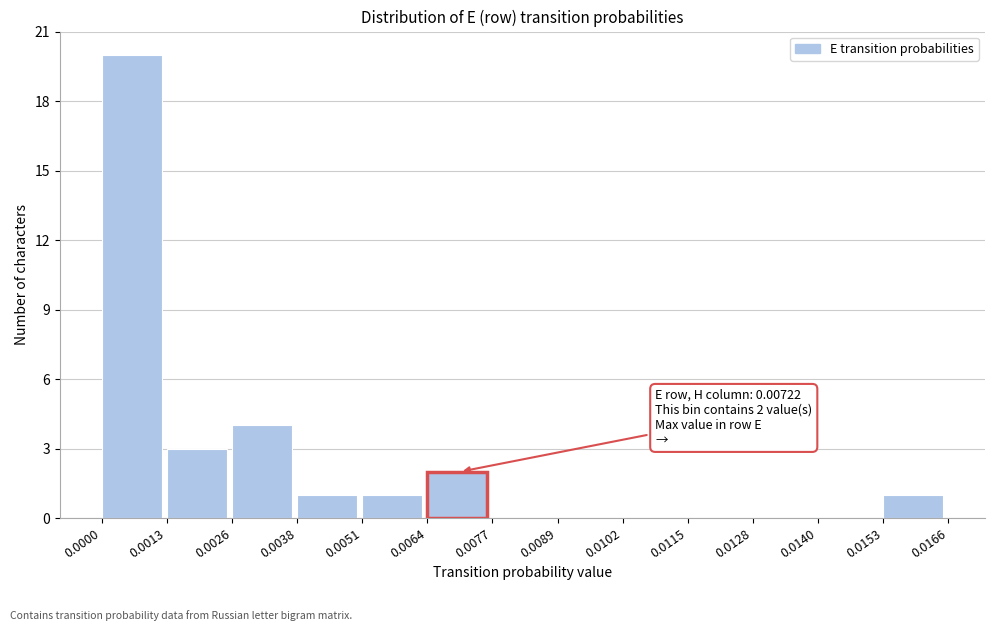

Which range on the x-axis has the tallest bar?

0.0000 to 0.0013